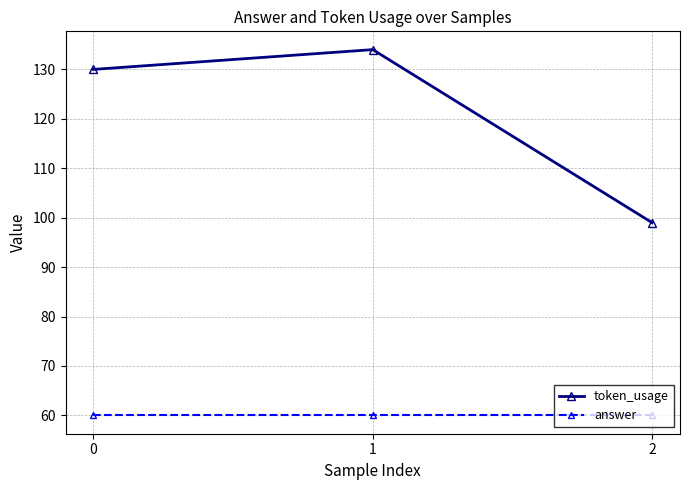

What is the spread (max minus min) of values at 2?

39